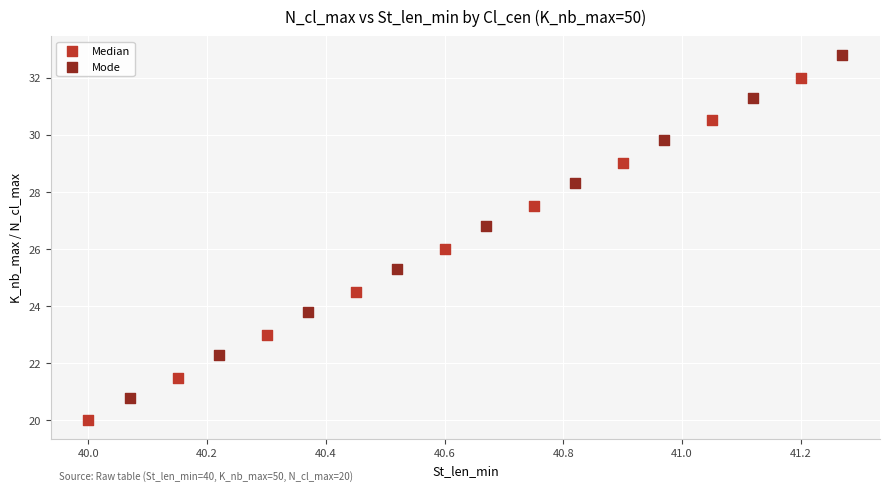

Which series contains the lowest Y value?

Median